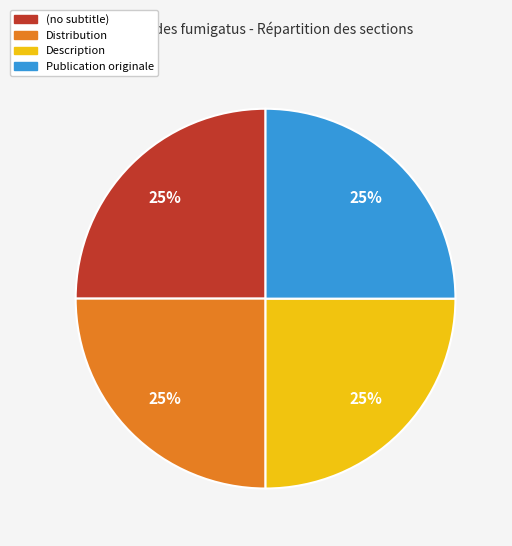

Is Description the majority of the pie?

No